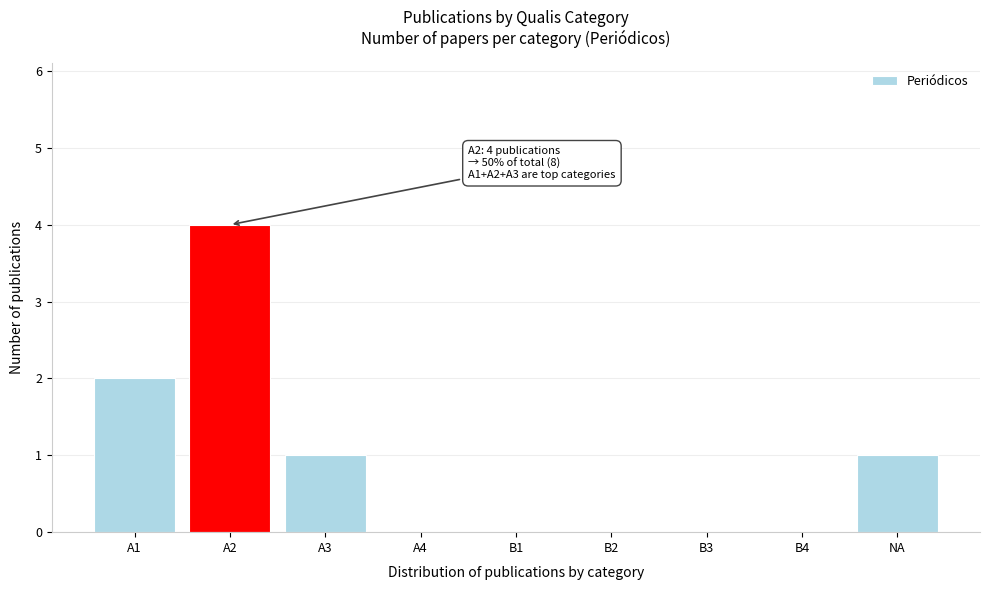

Reading right to left, what are all the values shown in this chart?

NA=1	B4=0	B3=0	B2=0	B1=0	A4=0	A3=1	A2=4	A1=2